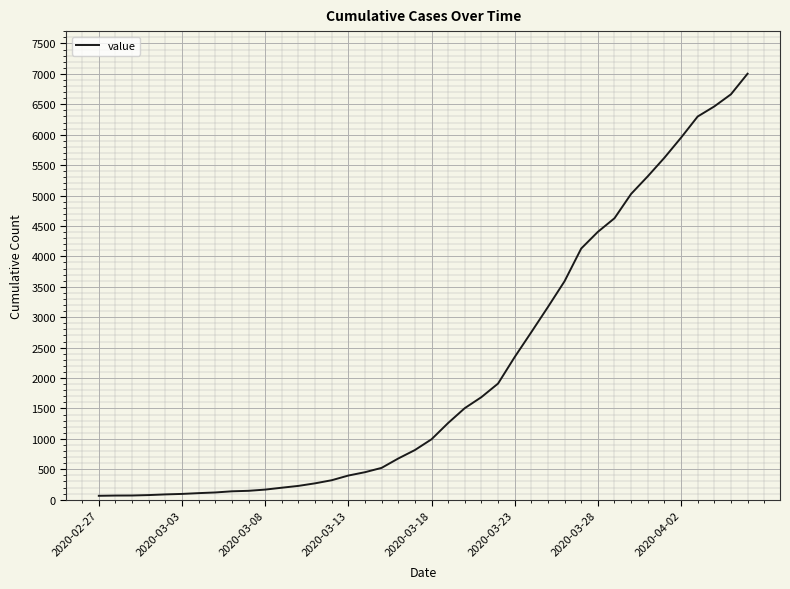

What is the sum of all values?

85732